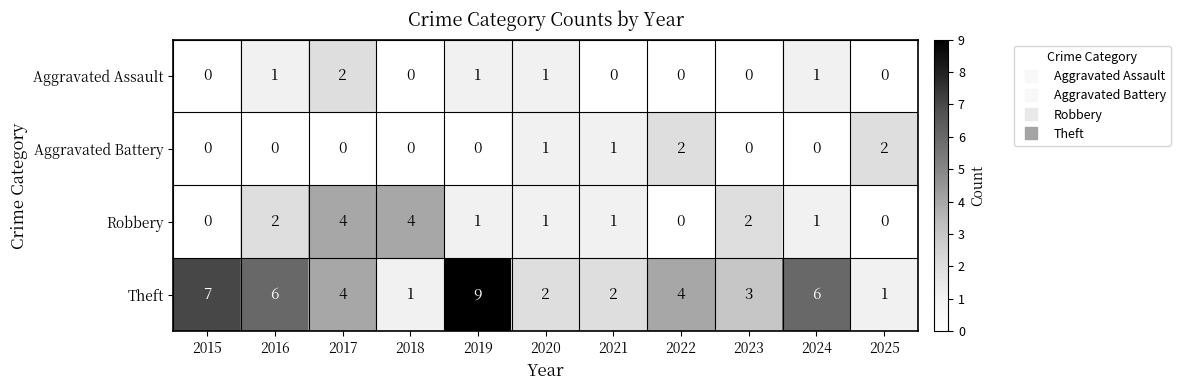

The value of Robbery at 2020 is 1. True or false?

True